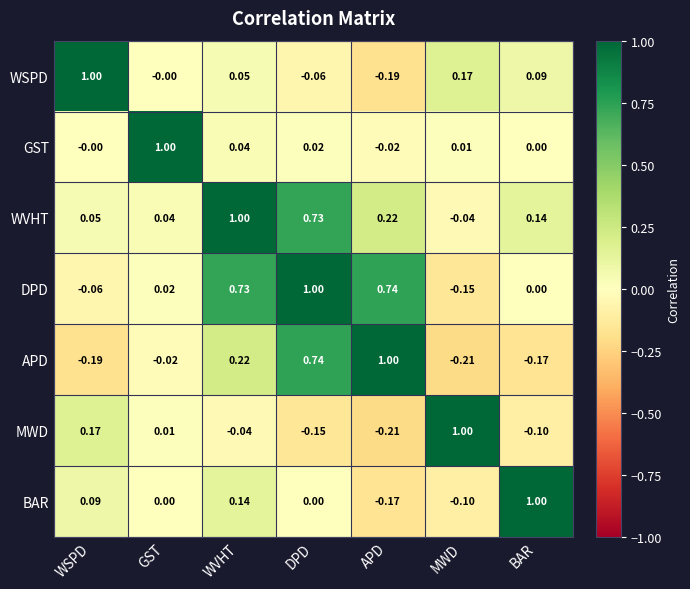

At which label does APD first exceed 0?

WVHT